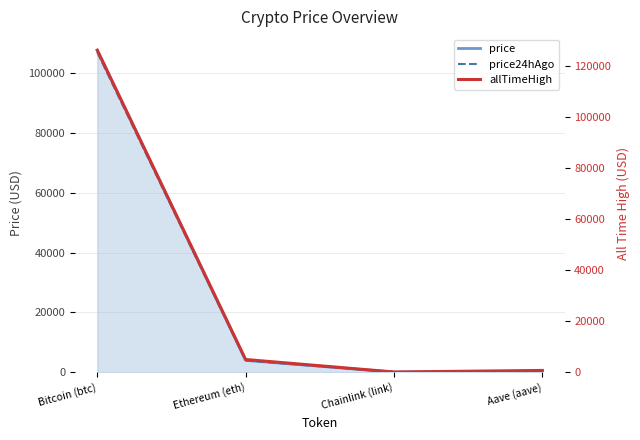

Reading left to right, list all the values displayed in this chart.

price: Bitcoin (btc)=107679.0	Ethereum (eth)=3923.3	Chainlink (link)=17.1	Aave (aave)=218.4
price24hAgo: Bitcoin (btc)=106959.0	Ethereum (eth)=3884.2	Chainlink (link)=16.9	Aave (aave)=209.6
allTimeHigh: Bitcoin (btc)=126080.0	Ethereum (eth)=4946.1	Chainlink (link)=52.7	Aave (aave)=661.7